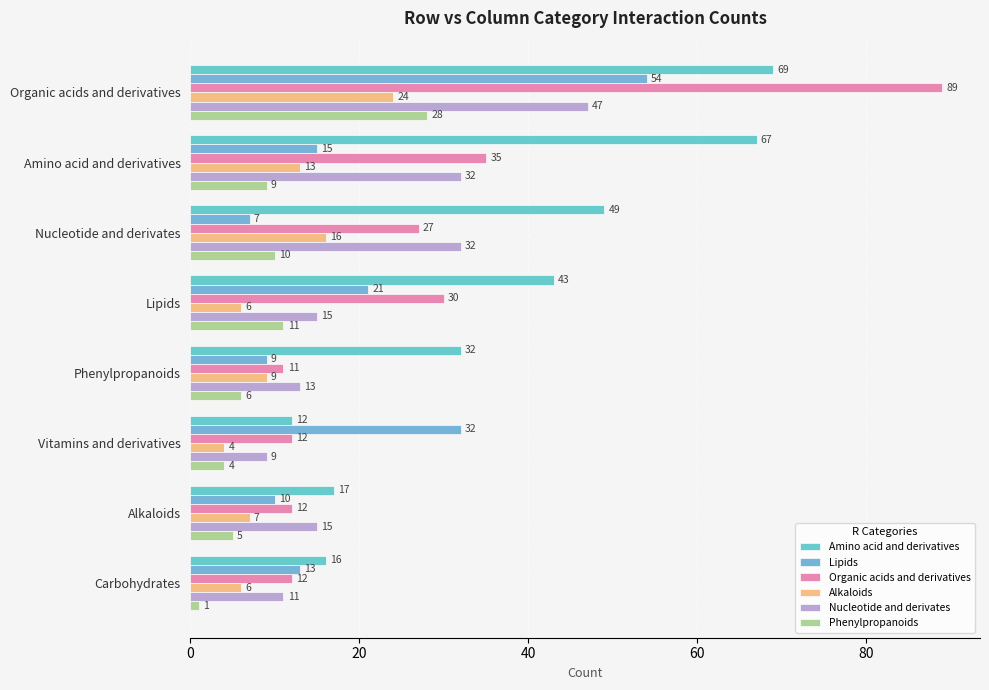

Where is Amino acid and derivatives nearest to the value 40?

Lipids